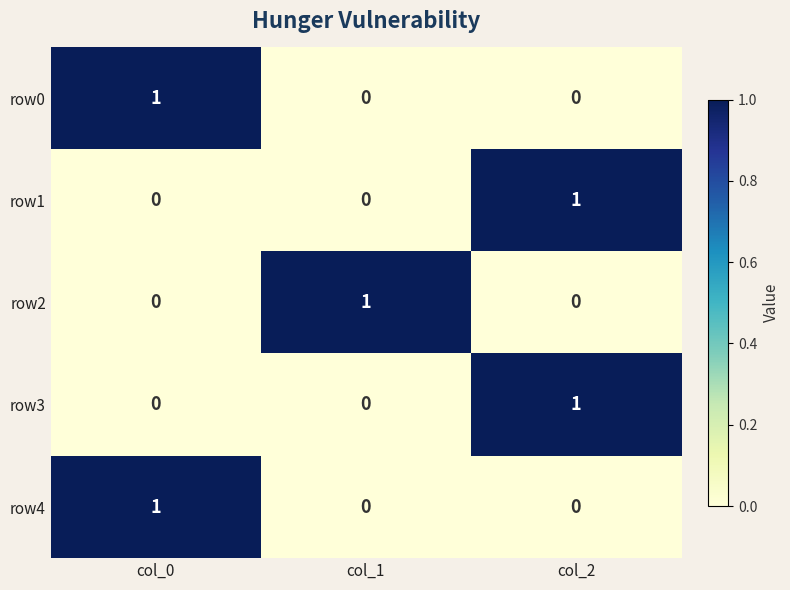

At which label does row1 reach its peak?

col_2